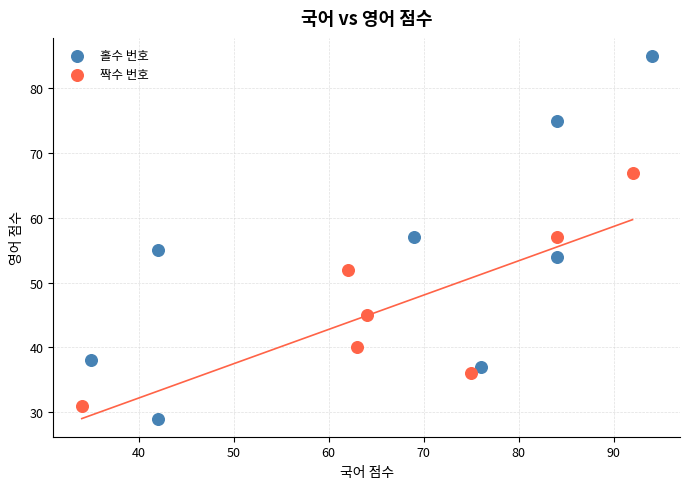

Which series reaches the maximum Y coordinate?

홀수 번호